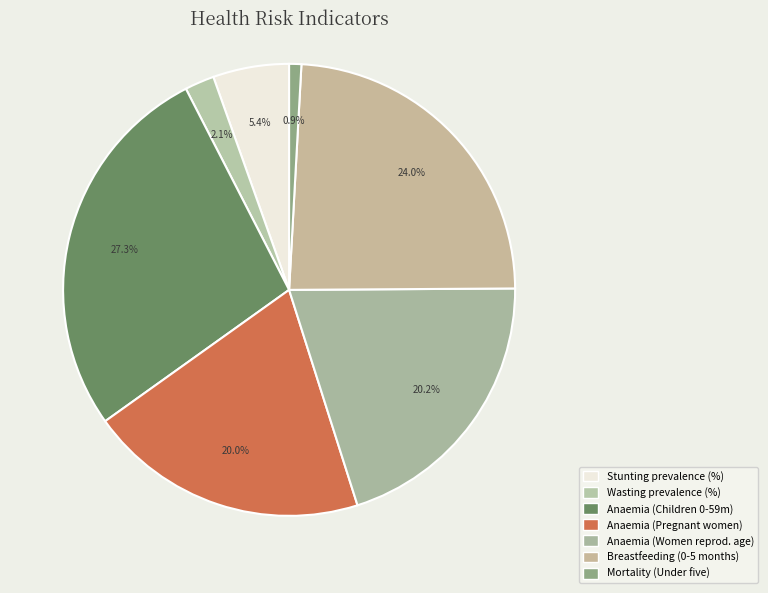

What portion of the pie excludes Wasting prevalence (%)?

97.9%